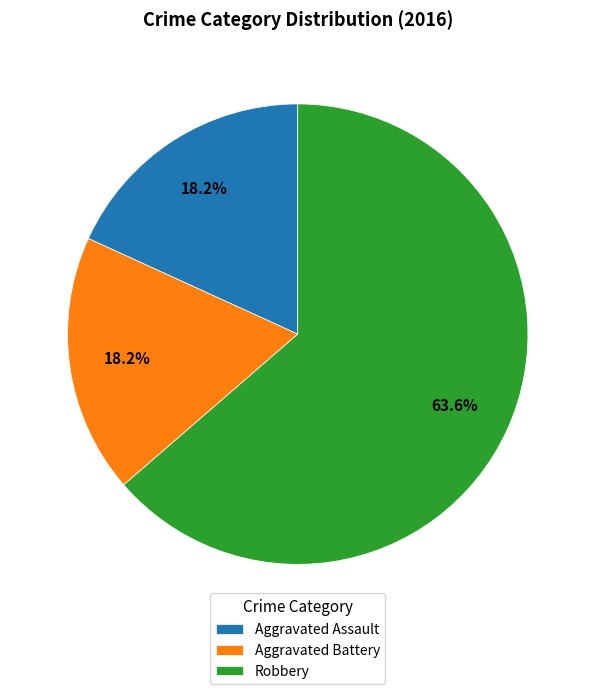

Combined, do Robbery and Aggravated Assault account for over 50%?

Yes